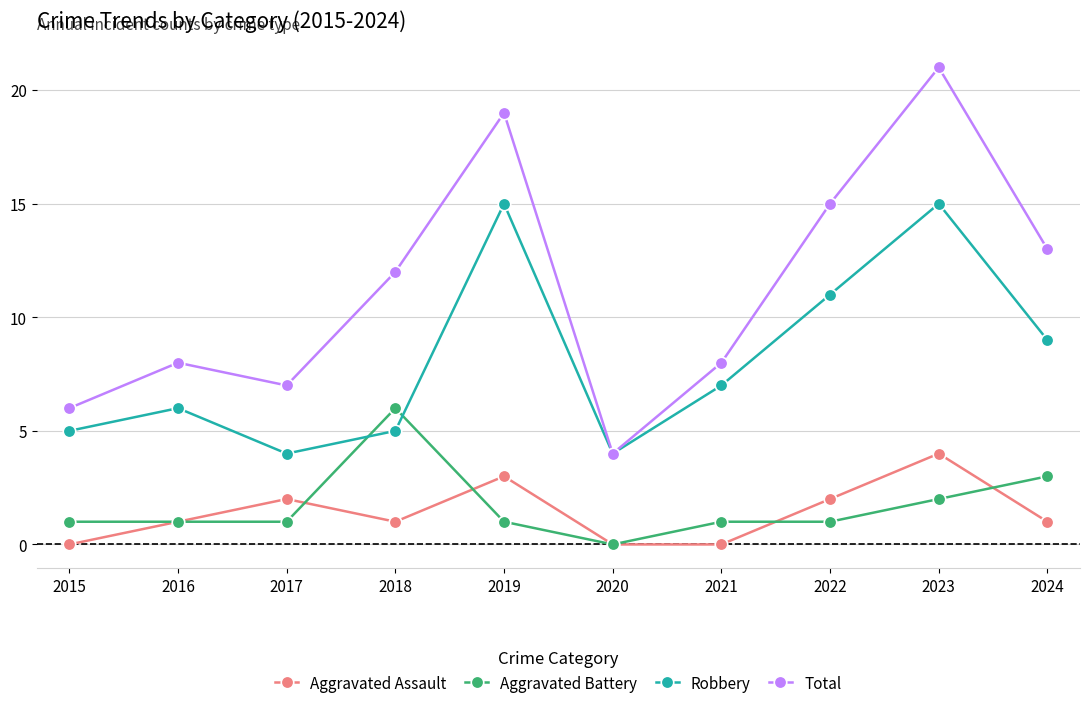

List the series in order of their peak value, lowest first.

Aggravated Assault, Aggravated Battery, Robbery, Total